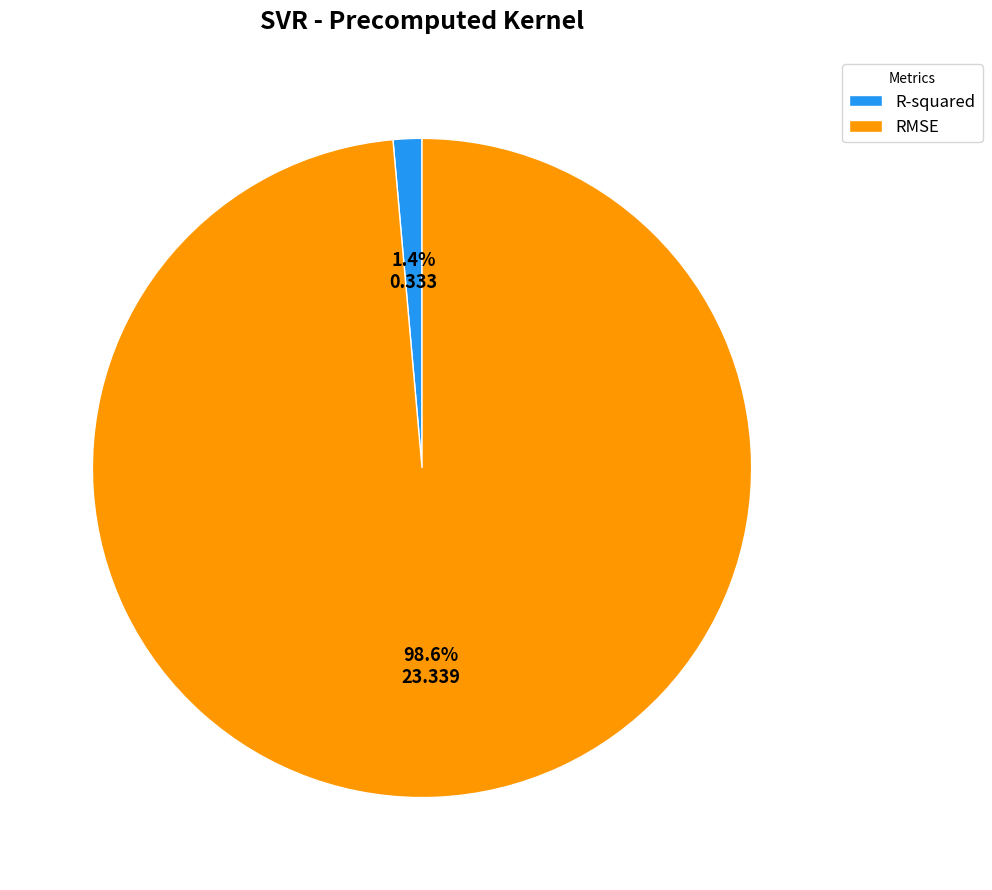

The RMSE slice represents 88% of the pie. True or false?

False